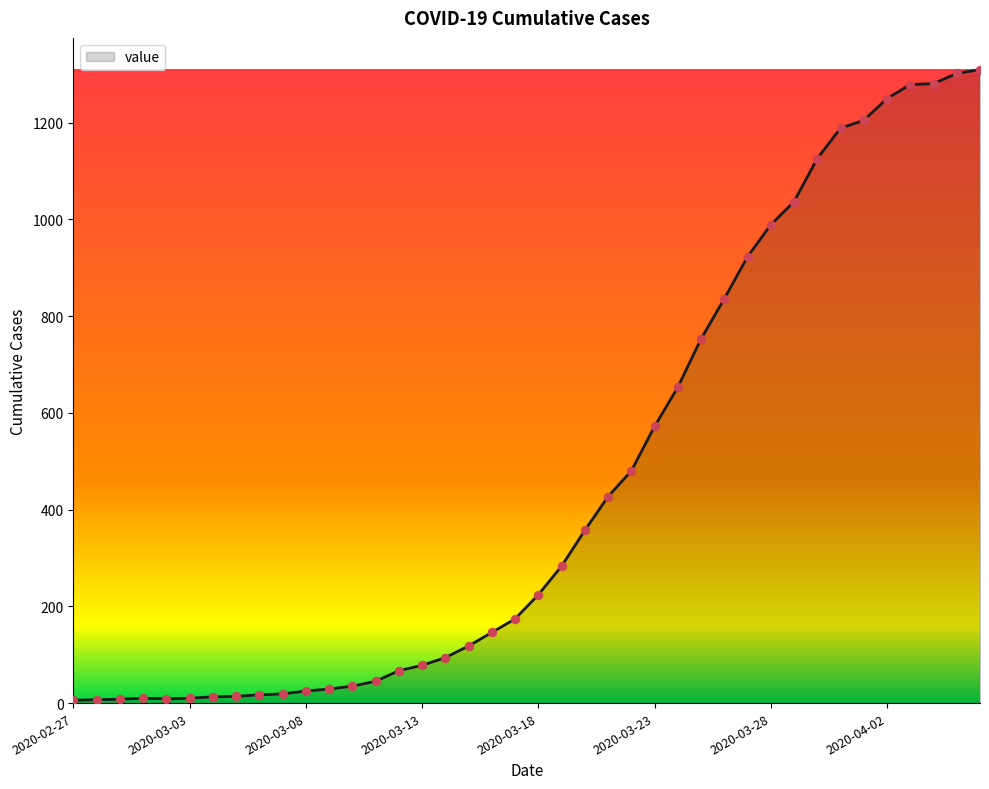

What is the difference between the maximum and minimum values?

1304